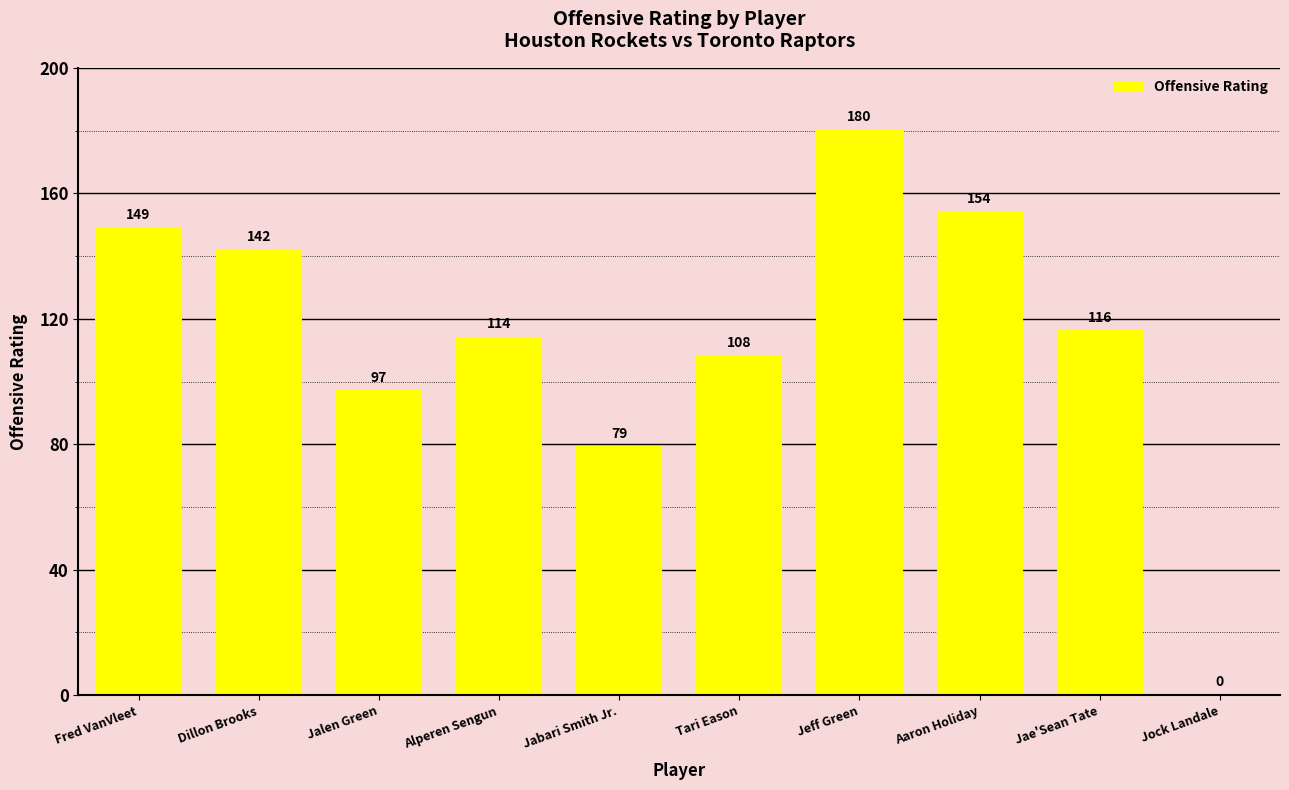

Reading right to left, list all the values displayed in this chart.

Jock Landale=0	Jae'Sean Tate=116	Aaron Holiday=154	Jeff Green=180	Tari Eason=108	Jabari Smith Jr.=79	Alperen Sengun=114	Jalen Green=97	Dillon Brooks=142	Fred VanVleet=149